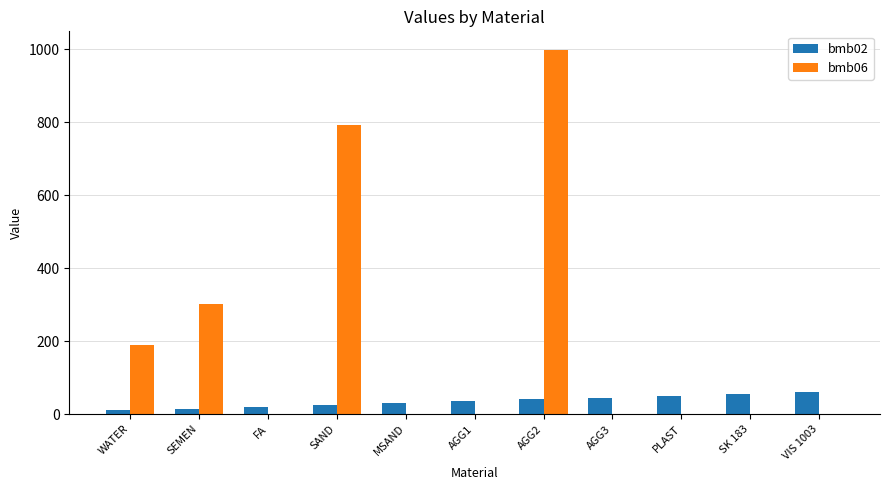

Is the value of bmb02 at SK 183 greater than the value of bmb06 at WATER?

No